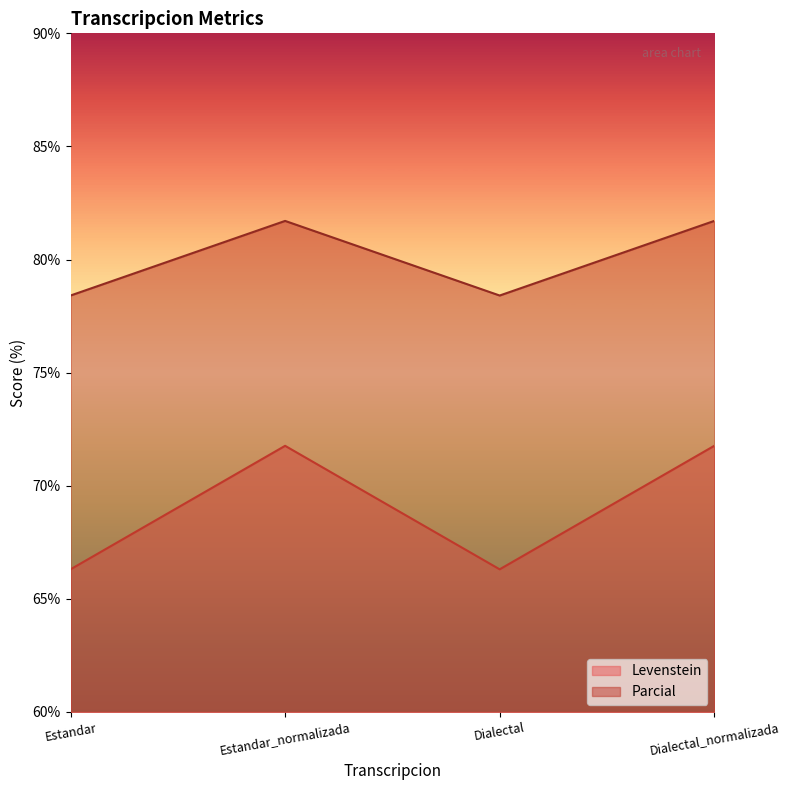

What is the sum of the Parcial values at Dialectal and Estandar?

156.8